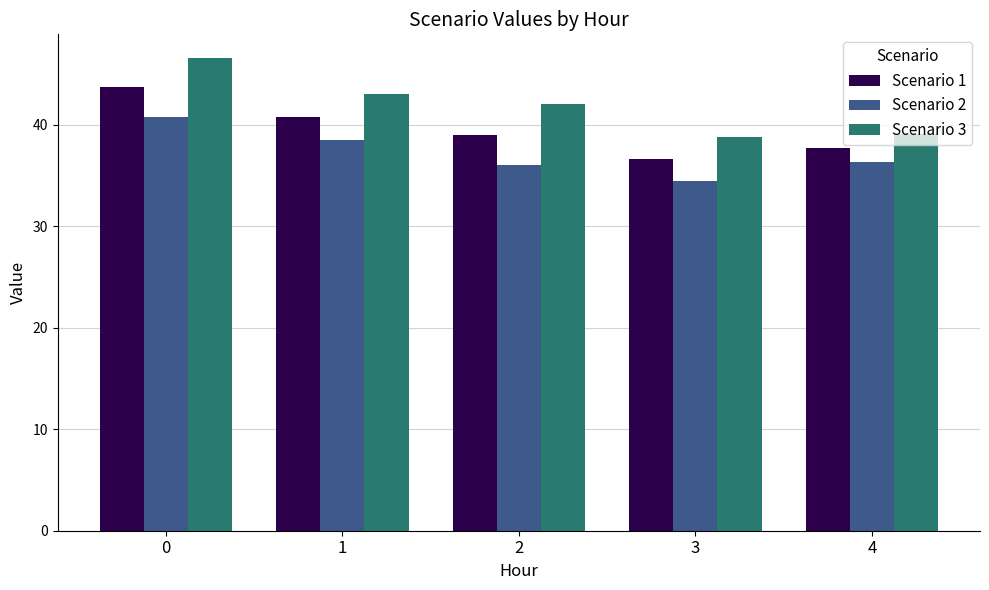

The Scenario 3 series shows 46.6 at 0. True or false?

True